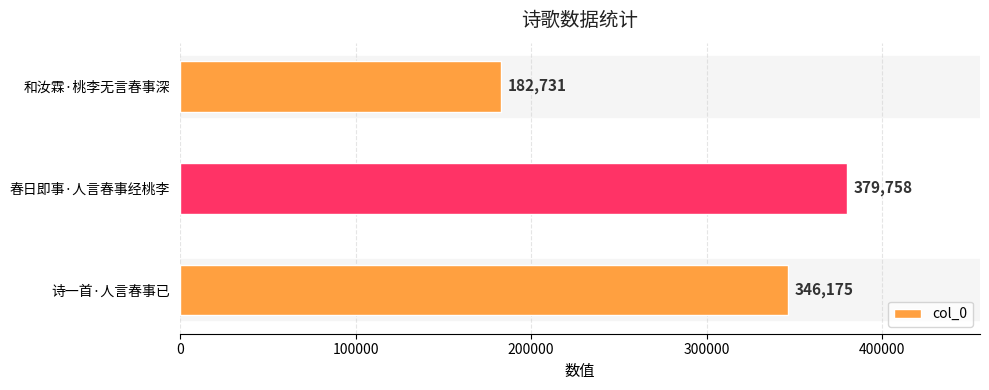

At which category does the chart reach its peak across all series?

春日即事·人言春事经桃李